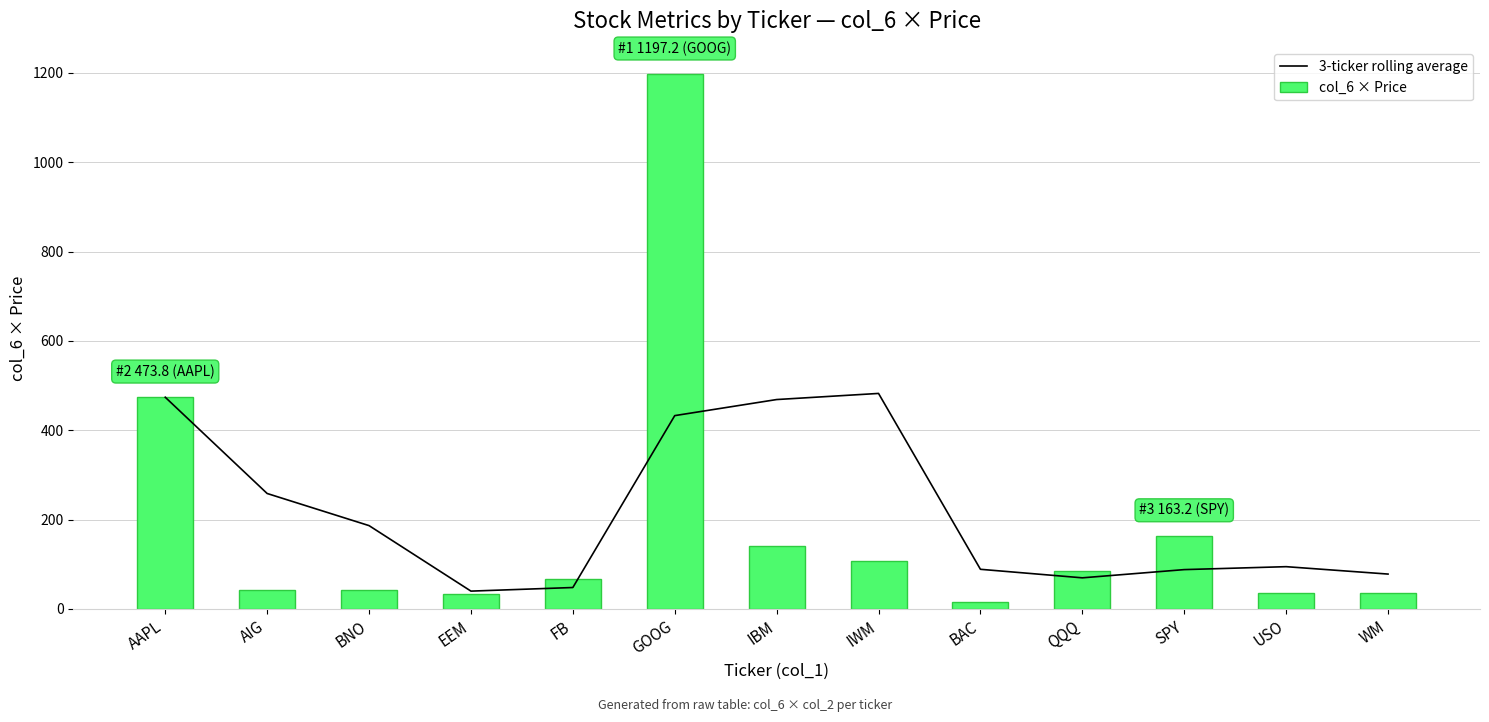

What is the difference between the 3-ticker rolling average values at SPY and USO?

6.6